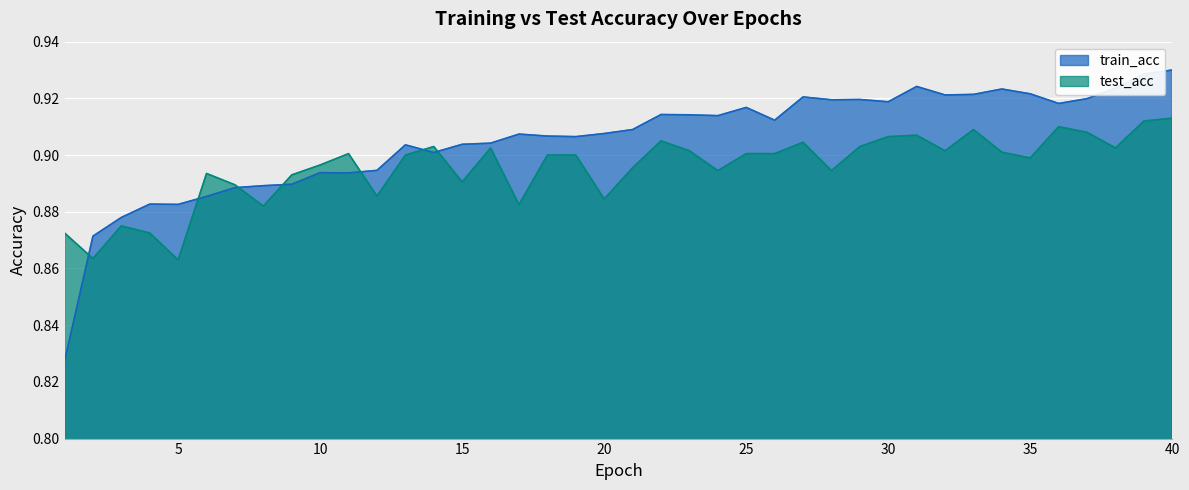

Reading left to right, extract all data points from this chart.

train_acc: 0.8	0.9	0.9	0.9	0.9	0.9	0.9	0.9	0.9	0.9	0.9	0.9	0.9	0.9	0.9	0.9	0.9	0.9	0.9	0.9	0.9	0.9	0.9	0.9	0.9	0.9	0.9	0.9	0.9	0.9	0.9	0.9	0.9	0.9	0.9	0.9	0.9	0.9	0.9	0.9
test_acc: 0.9	0.9	0.9	0.9	0.9	0.9	0.9	0.9	0.9	0.9	0.9	0.9	0.9	0.9	0.9	0.9	0.9	0.9	0.9	0.9	0.9	0.9	0.9	0.9	0.9	0.9	0.9	0.9	0.9	0.9	0.9	0.9	0.9	0.9	0.9	0.9	0.9	0.9	0.9	0.9